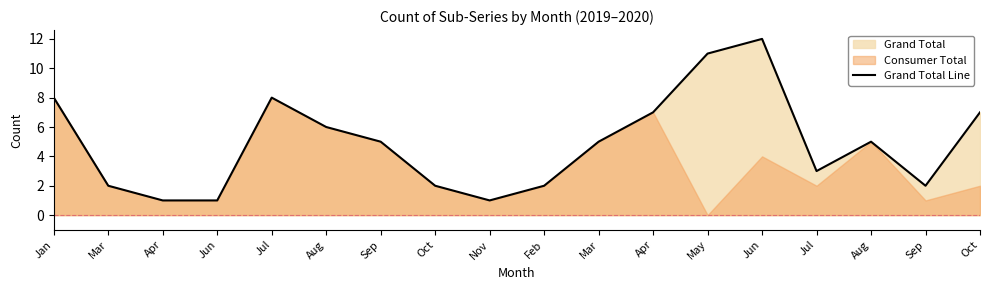

Rank the categories by value from highest to lowest.

Jun, May, Jan, Jul, Apr, Oct, Aug, Sep, Mar, Aug, Jul, Mar, Oct, Feb, Sep, Apr, Jun, Nov